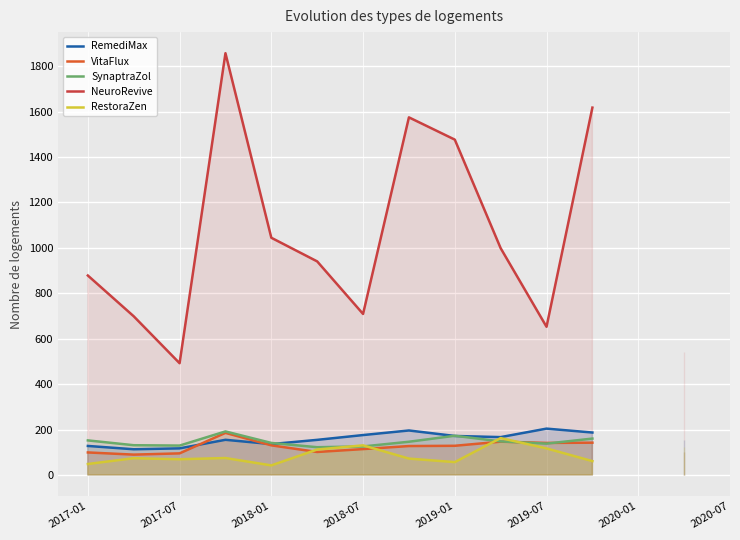

The value of RemediMax at 9 is 166.6. True or false?

True